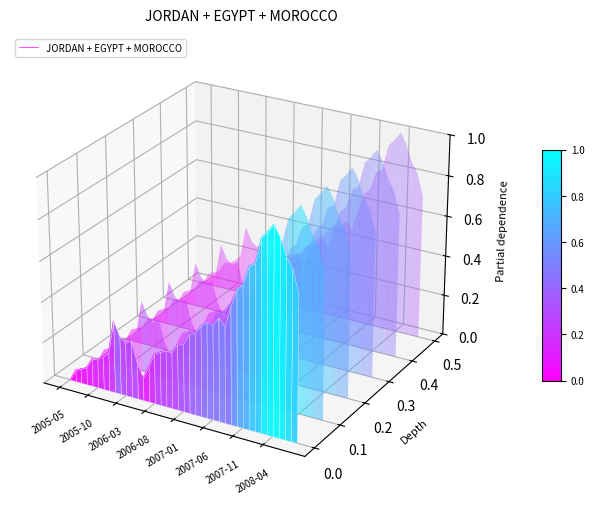

True or false: the data shows -0.0 at 2005-05.

False